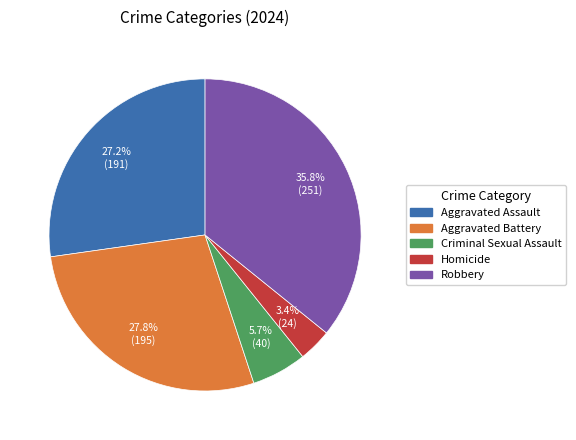

To the nearest percent, what is the average slice percentage?

20%